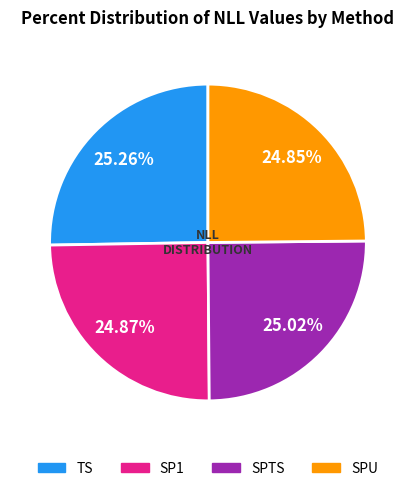

To the nearest percent, what portion does TS represent?

25%